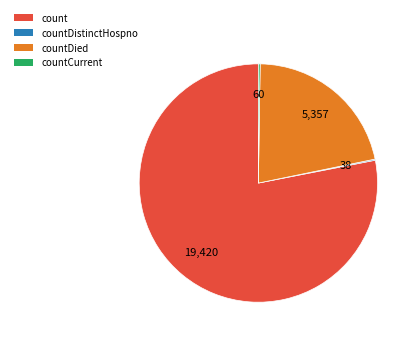

What is the largest slice in the pie chart?

count